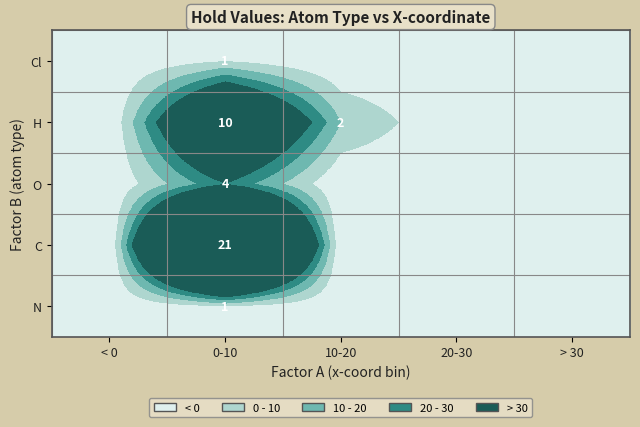

The H series shows 4 at 10-20. True or false?

False